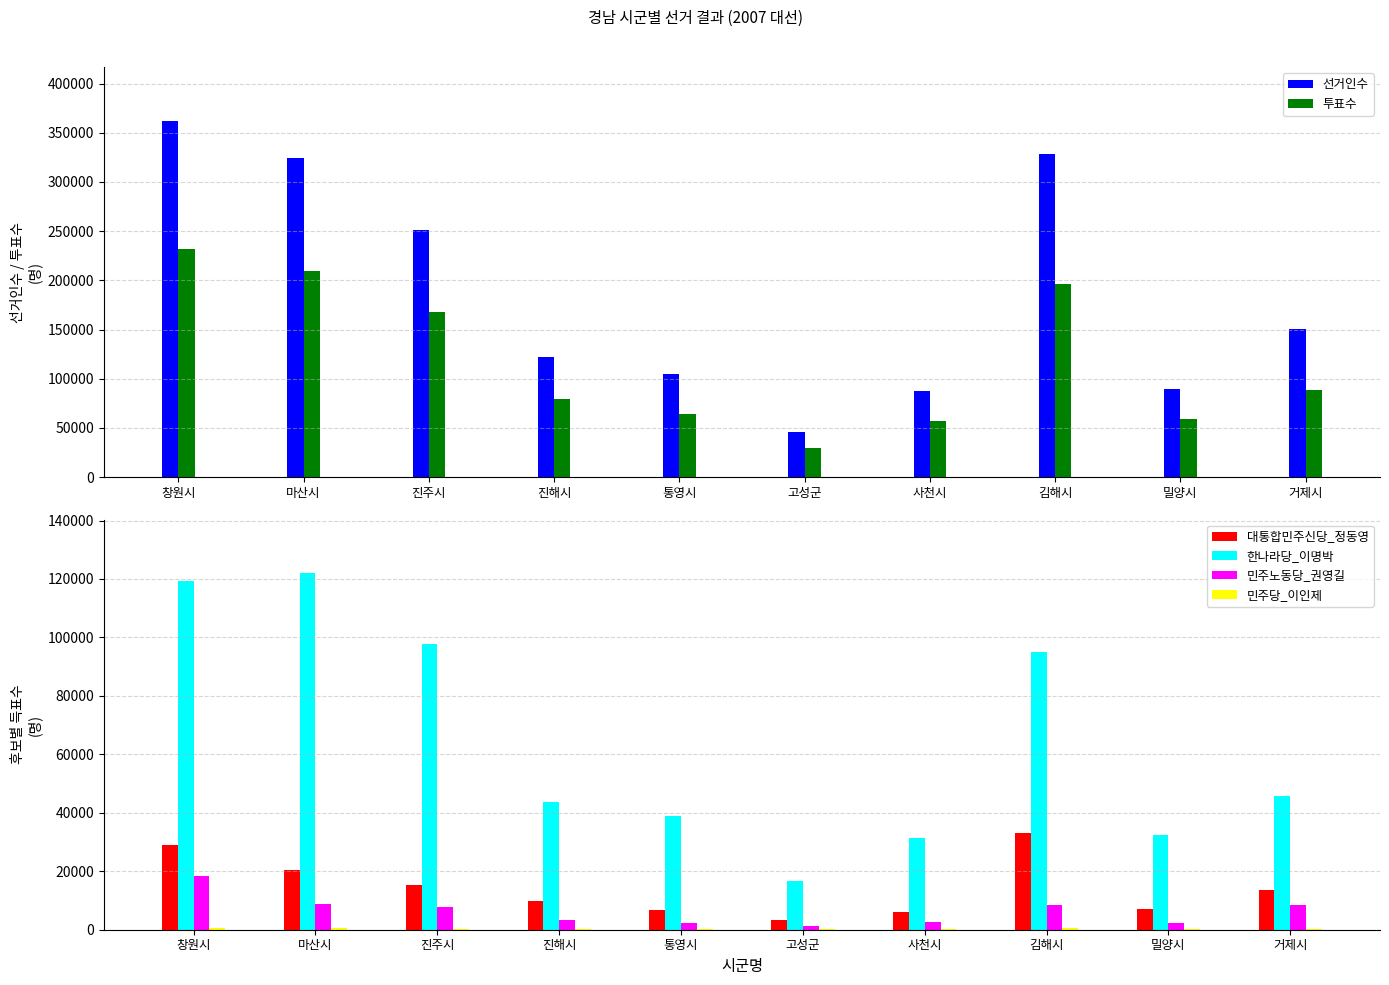

At which category is the sum across all series the highest?

창원시